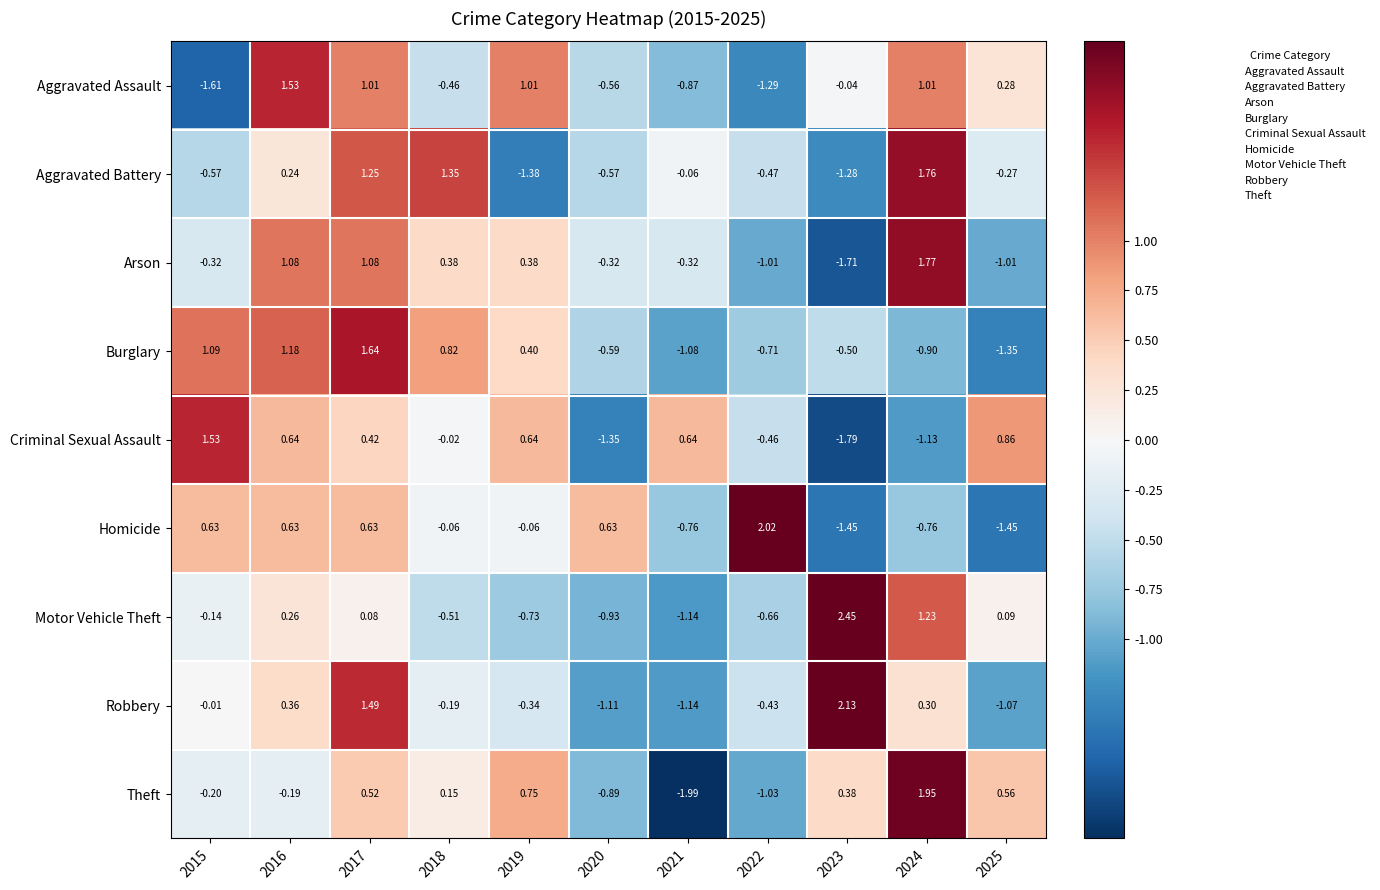

Rank the series at 2015 from highest to lowest value.

Criminal Sexual Assault, Burglary, Homicide, Robbery, Motor Vehicle Theft, Theft, Arson, Aggravated Battery, Aggravated Assault